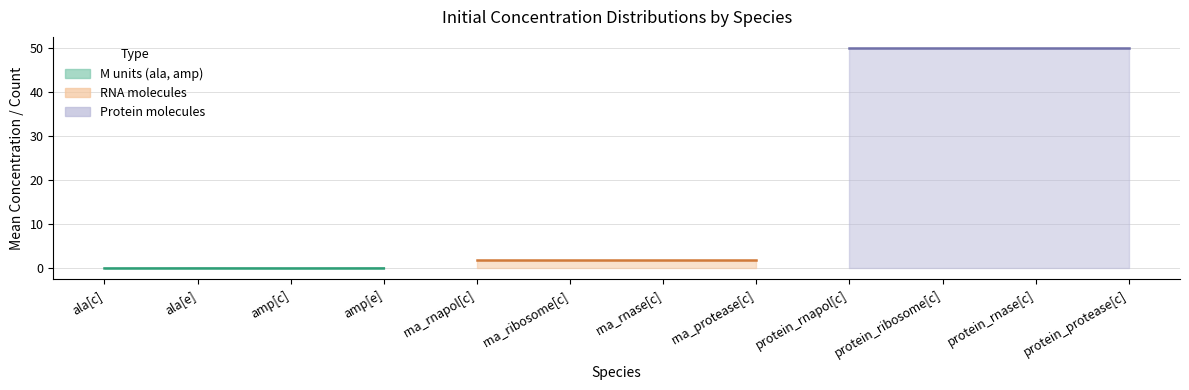

Is it true that M_upper equals 2.0 at rna_protease[c]?

True